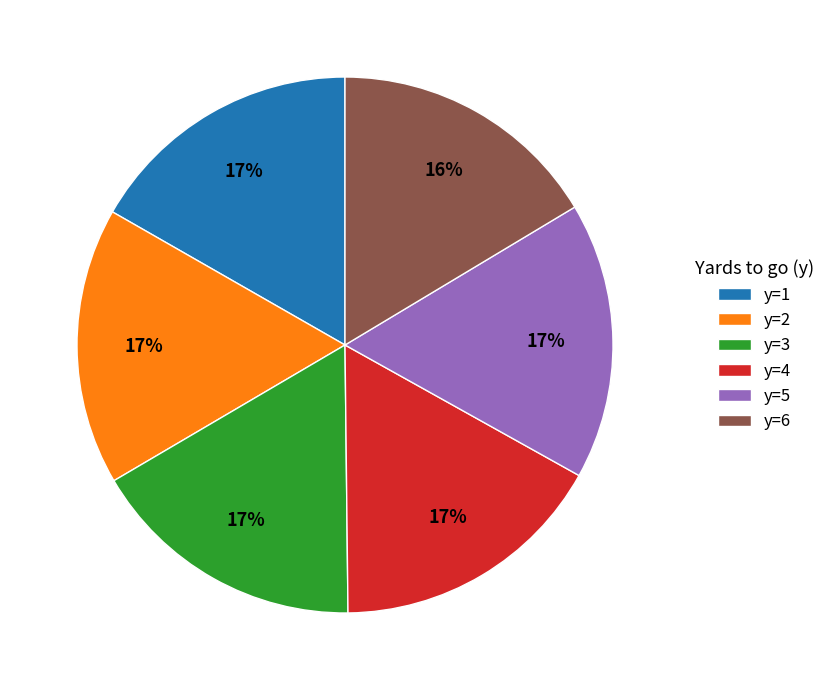

Approximately how many times larger is the value at y=3 compared to y=5?

1.0